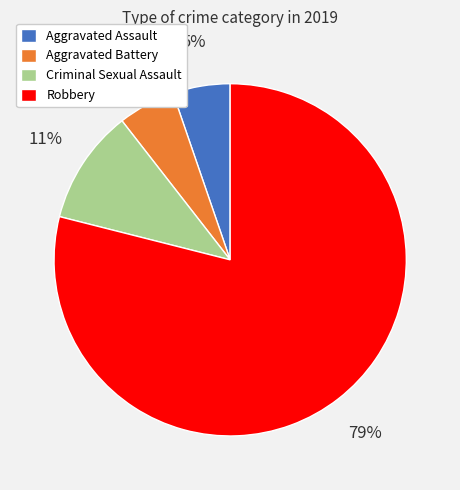

What is the largest slice in the pie chart?

Robbery